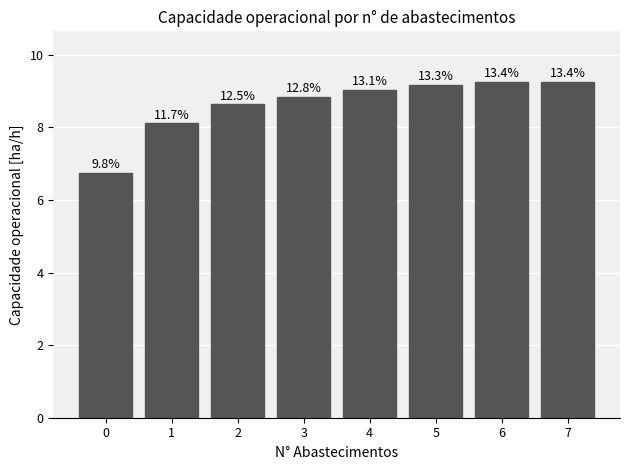

Are the bars horizontal?

No